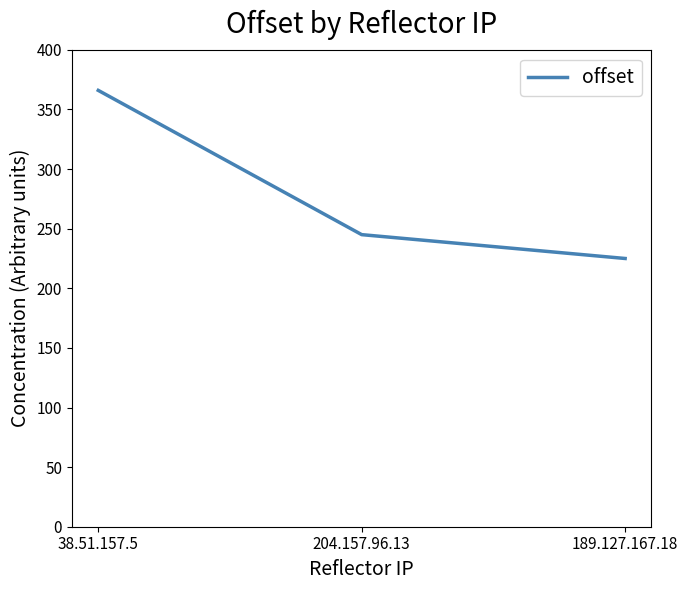

How many values are between 225 and 366?

3